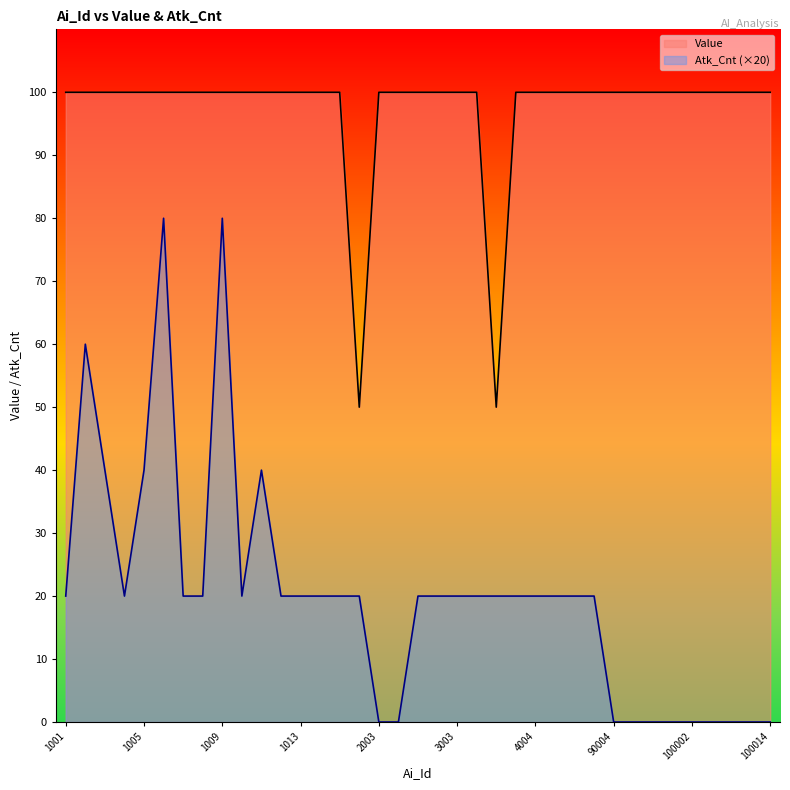

What is the sum of all Value values?

3600